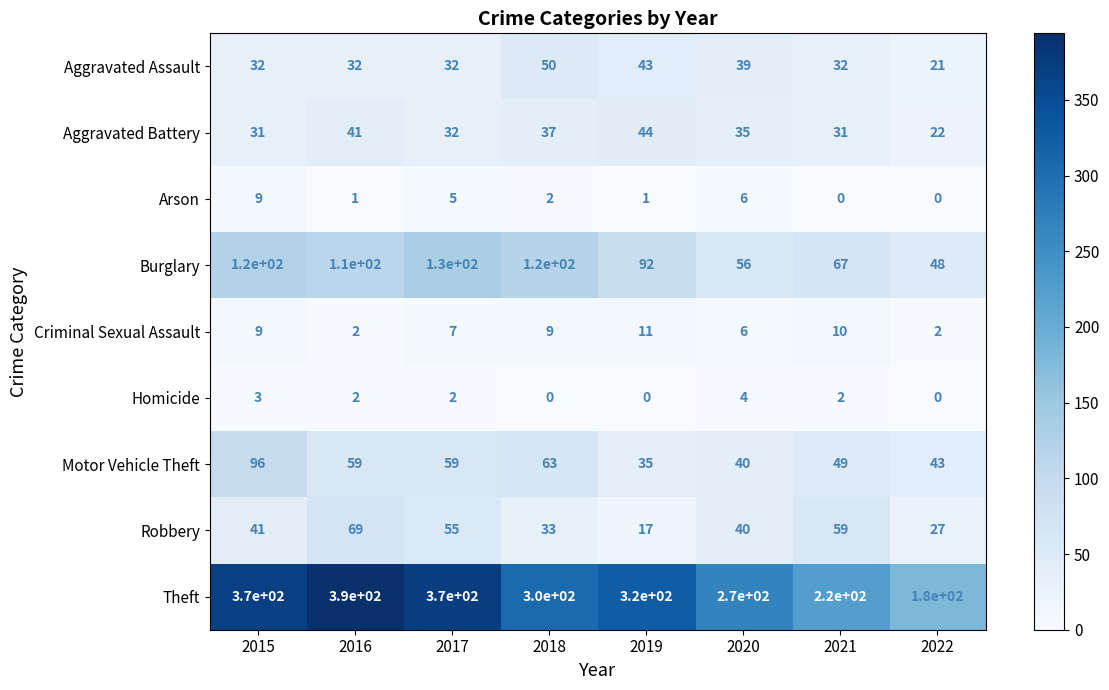

How many Burglary values are between 67 and 120?

5